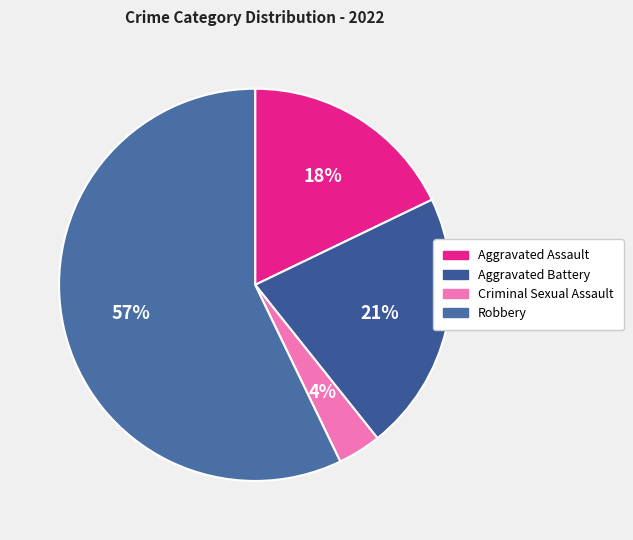

The Robbery slice represents 70% of the pie. True or false?

False